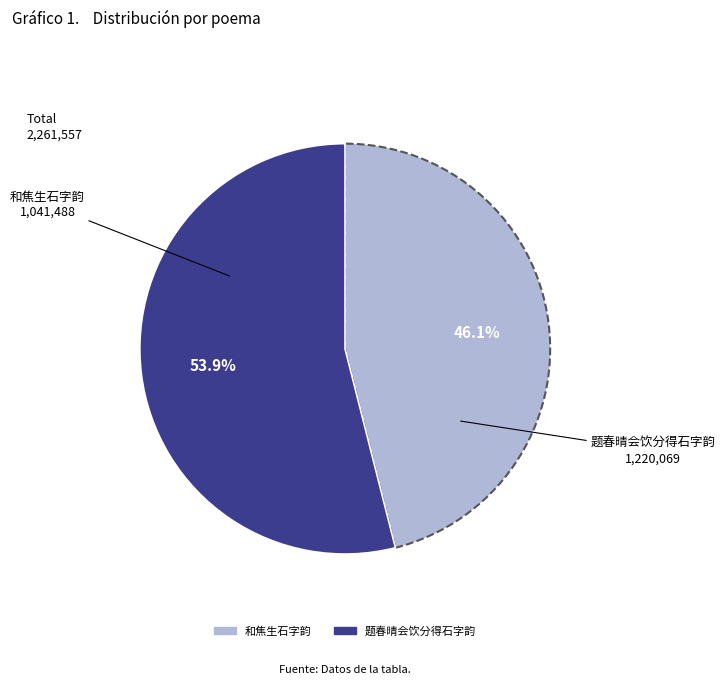

Is there a majority slice in this chart?

Yes